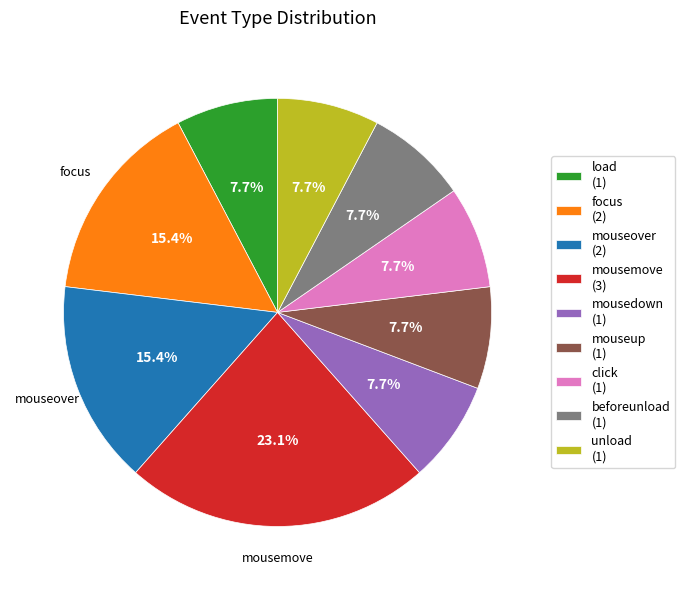

What is the total percentage of mouseup and mousemove?

30.8%